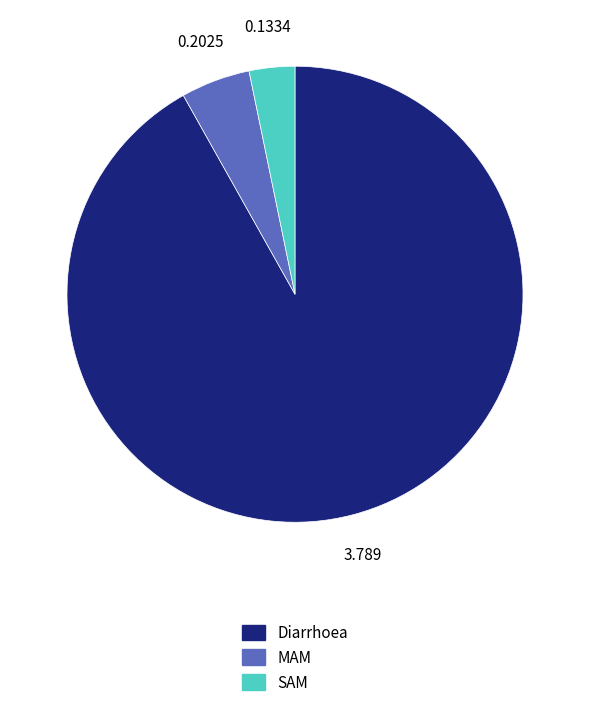

Combined, do SAM and Diarrhoea account for over 50%?

Yes